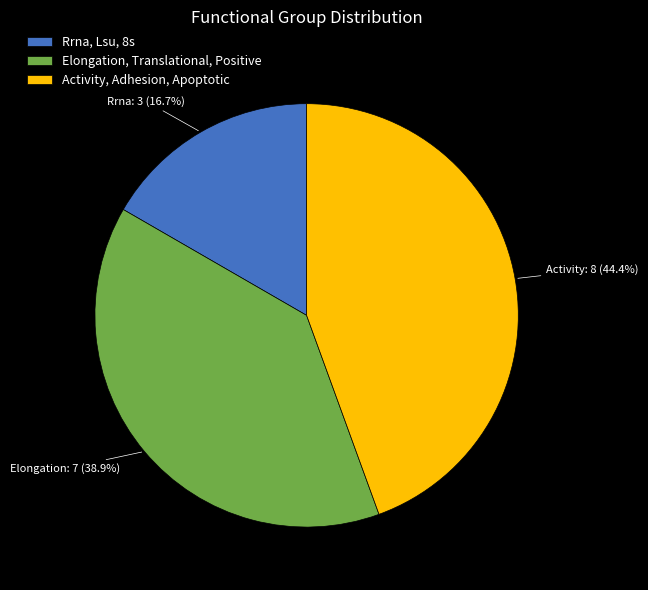

To the nearest percent, what is the combined percentage of Activity, Adhesion, Apoptotic and Rrna, Lsu, 8s?

61%